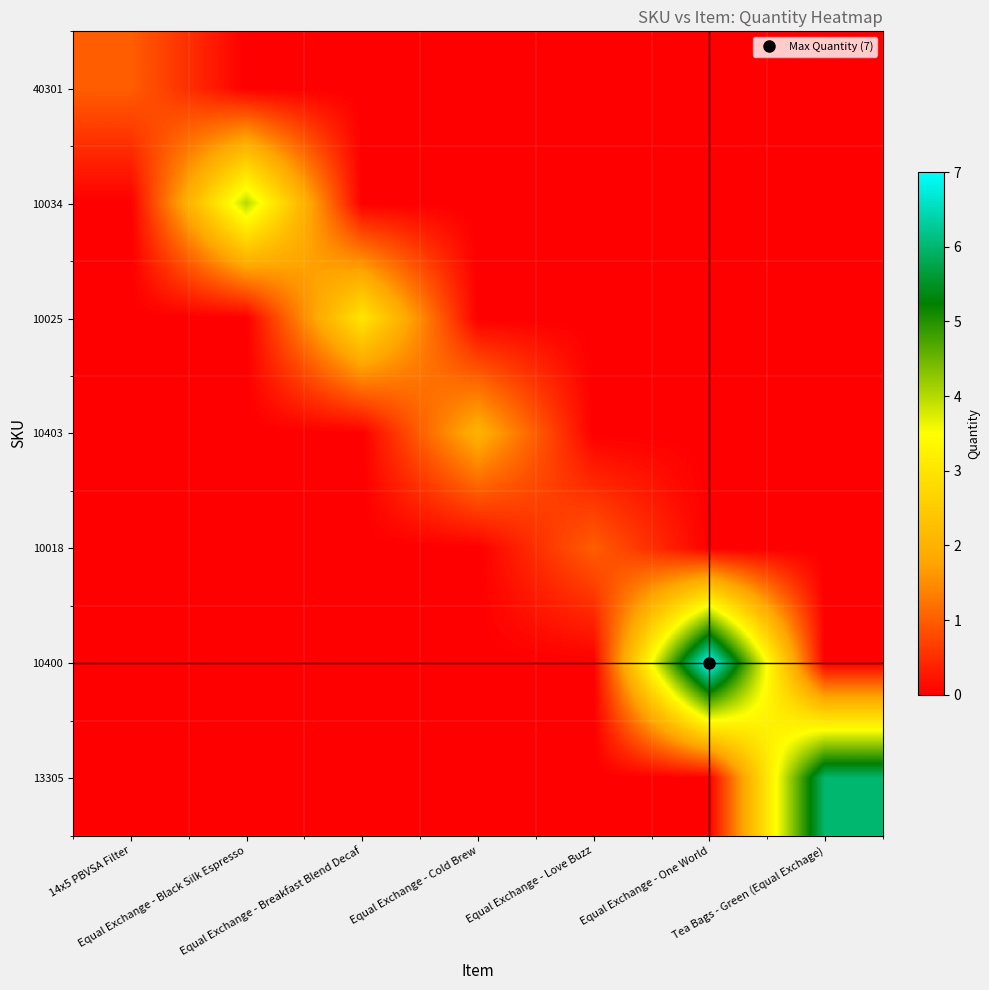

Reading left to right, transcribe all the data shown in this chart.

40301: 14x5 PBVSA Filter=1	Equal Exchange - Black Silk Espresso=0	Equal Exchange - Breakfast Blend Decaf=0	Equal Exchange - Cold Brew=0	Equal Exchange - Love Buzz=0	Equal Exchange - One World=0	Tea Bags - Green (Equal Exchage)=0
10034: 14x5 PBVSA Filter=0	Equal Exchange - Black Silk Espresso=4	Equal Exchange - Breakfast Blend Decaf=0	Equal Exchange - Cold Brew=0	Equal Exchange - Love Buzz=0	Equal Exchange - One World=0	Tea Bags - Green (Equal Exchage)=0
10025: 14x5 PBVSA Filter=0	Equal Exchange - Black Silk Espresso=0	Equal Exchange - Breakfast Blend Decaf=3	Equal Exchange - Cold Brew=0	Equal Exchange - Love Buzz=0	Equal Exchange - One World=0	Tea Bags - Green (Equal Exchage)=0
10403: 14x5 PBVSA Filter=0	Equal Exchange - Black Silk Espresso=0	Equal Exchange - Breakfast Blend Decaf=0	Equal Exchange - Cold Brew=2	Equal Exchange - Love Buzz=0	Equal Exchange - One World=0	Tea Bags - Green (Equal Exchage)=0
10018: 14x5 PBVSA Filter=0	Equal Exchange - Black Silk Espresso=0	Equal Exchange - Breakfast Blend Decaf=0	Equal Exchange - Cold Brew=0	Equal Exchange - Love Buzz=1	Equal Exchange - One World=0	Tea Bags - Green (Equal Exchage)=0
10400: 14x5 PBVSA Filter=0	Equal Exchange - Black Silk Espresso=0	Equal Exchange - Breakfast Blend Decaf=0	Equal Exchange - Cold Brew=0	Equal Exchange - Love Buzz=0	Equal Exchange - One World=7	Tea Bags - Green (Equal Exchage)=0
13305: 14x5 PBVSA Filter=0	Equal Exchange - Black Silk Espresso=0	Equal Exchange - Breakfast Blend Decaf=0	Equal Exchange - Cold Brew=0	Equal Exchange - Love Buzz=0	Equal Exchange - One World=0	Tea Bags - Green (Equal Exchage)=6